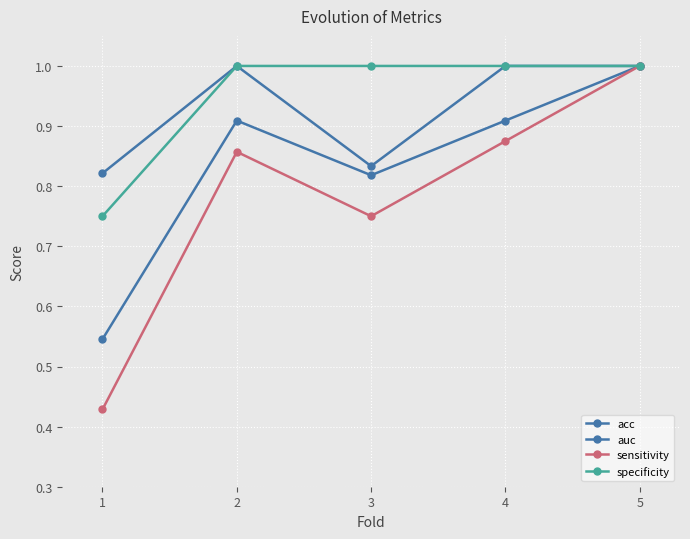

How many distinct data groups are displayed?

4